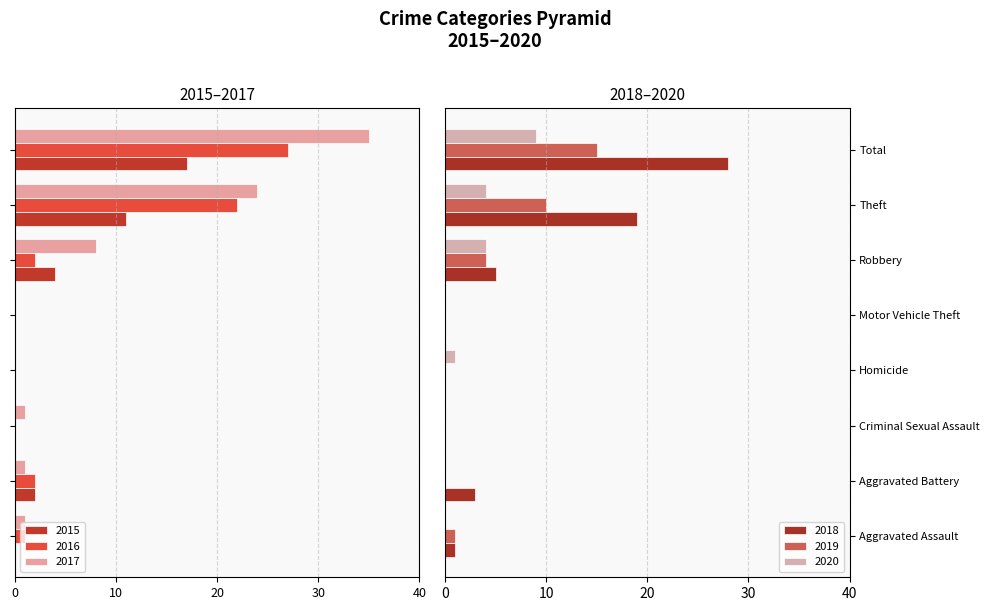

The value of 2017 at Robbery is -6. True or false?

False